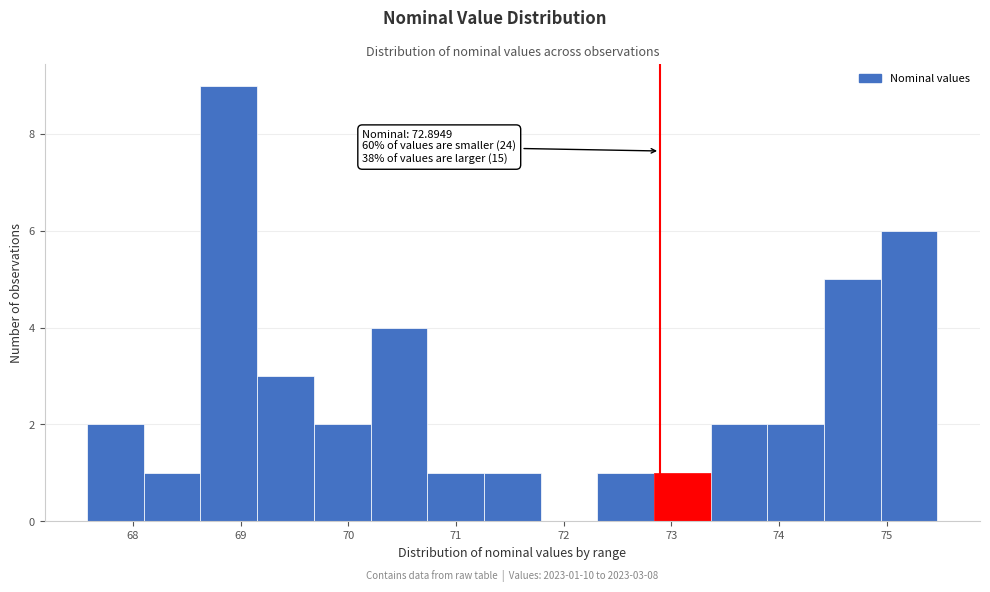

Which range on the x-axis has the tallest bar?

68.6 to 69.2